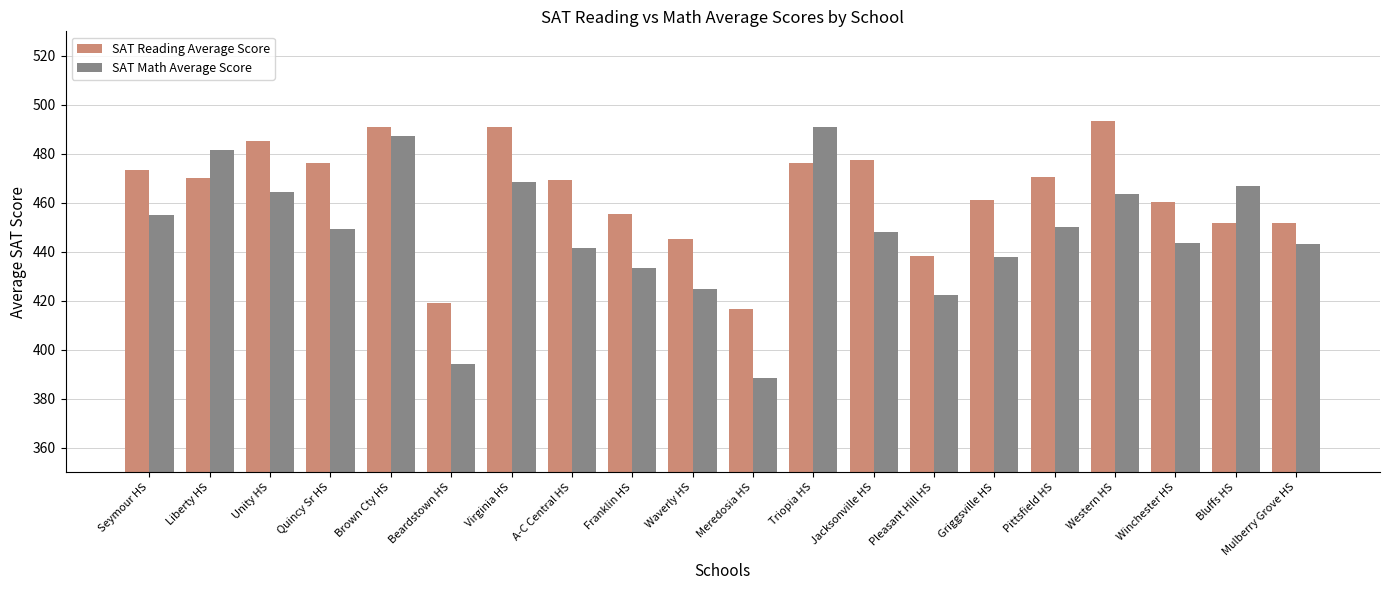

The SAT Math Average Score series shows 671.7 at Jacksonville HS. True or false?

False